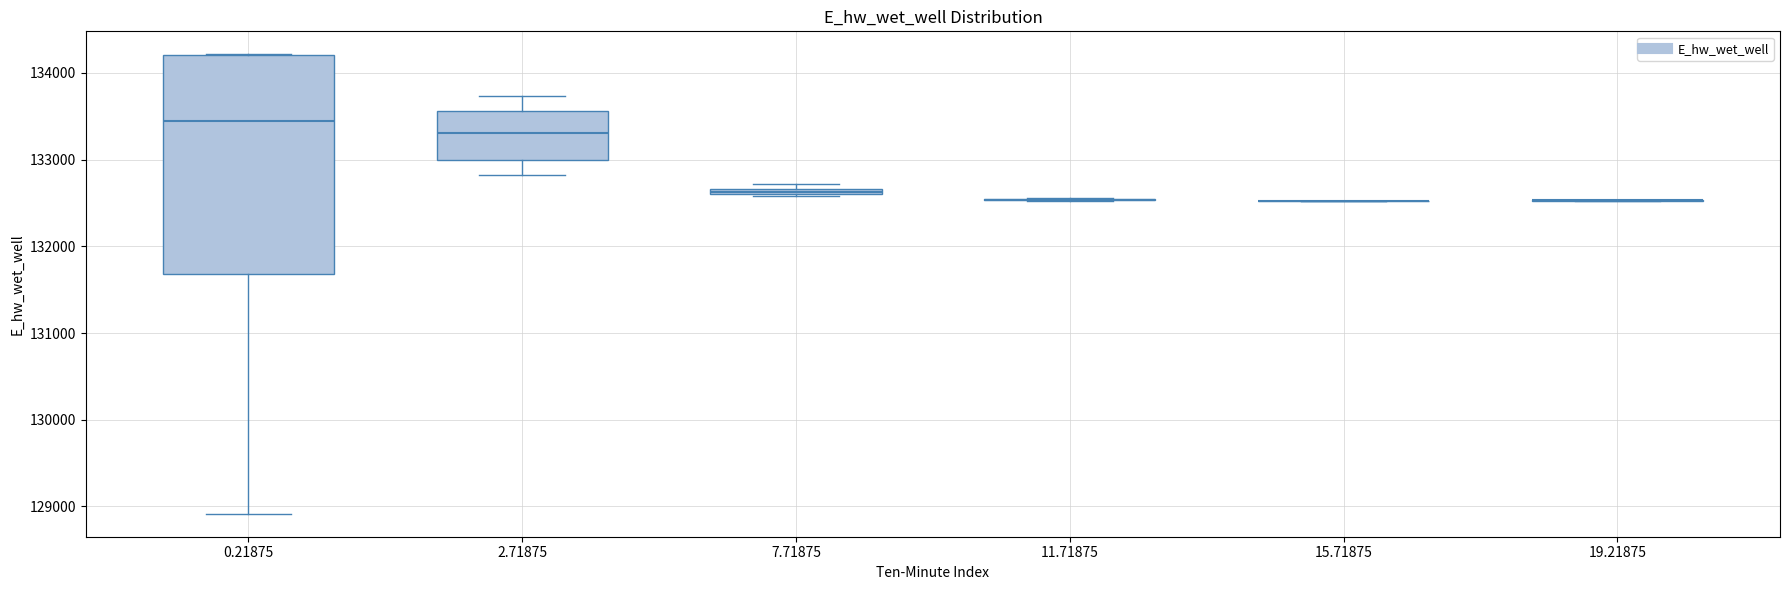

Where does the median line of the box at x = 0.21875 sit on the y-axis? The values are not printed on the chart, so give them approximately, as read against the axis.

133400